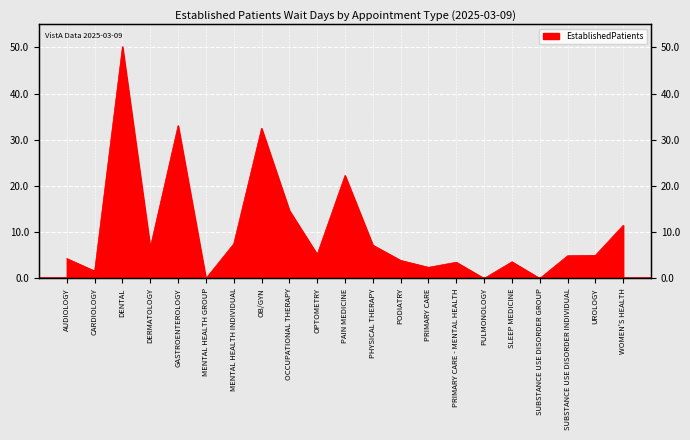

Where is the data nearest to the value 25?

PAIN MEDICINE